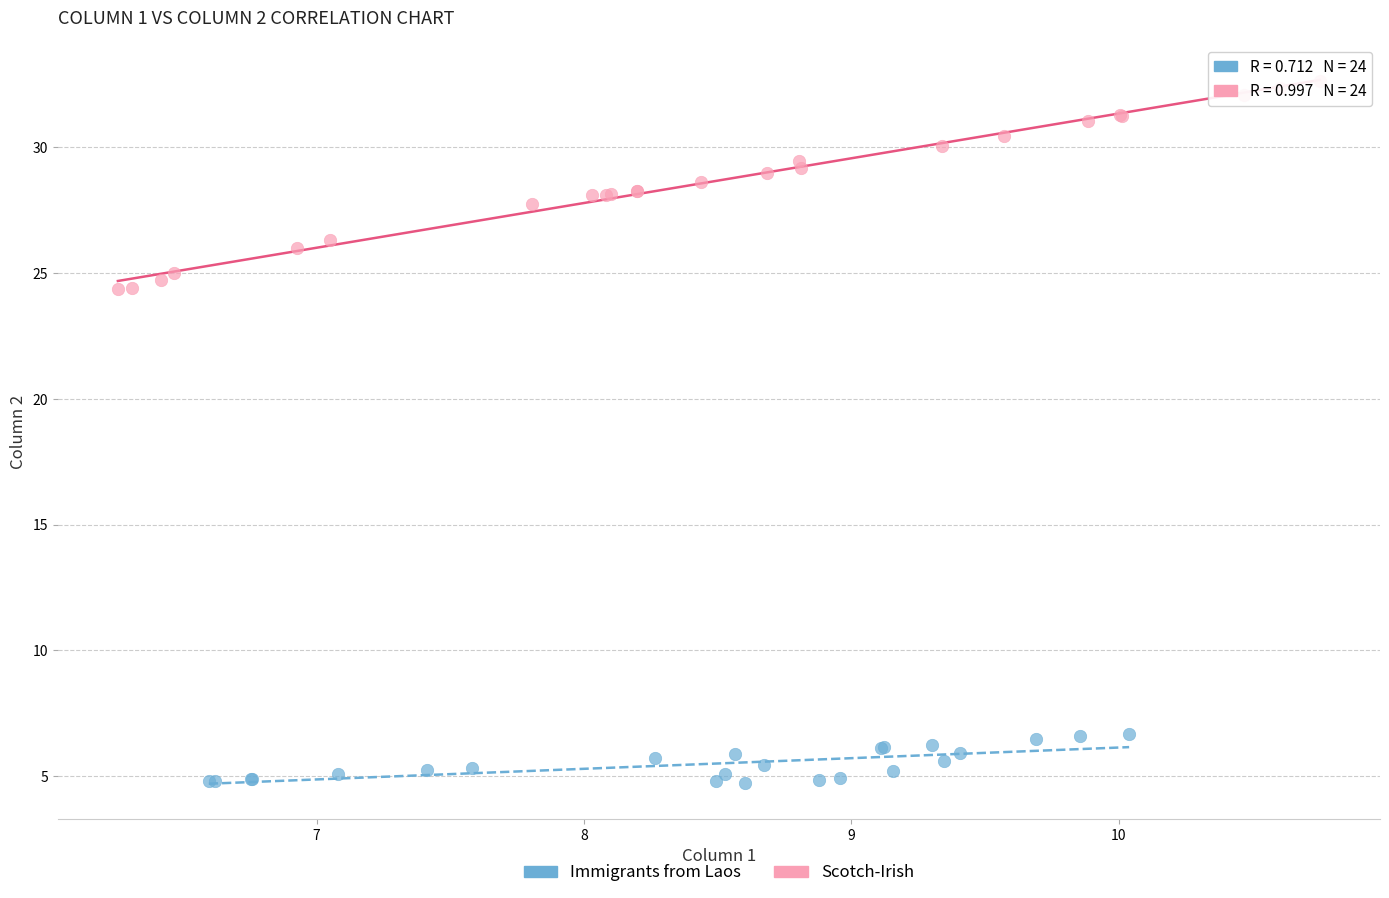

Which series contains the lowest Y value?

Immigrants from Laos